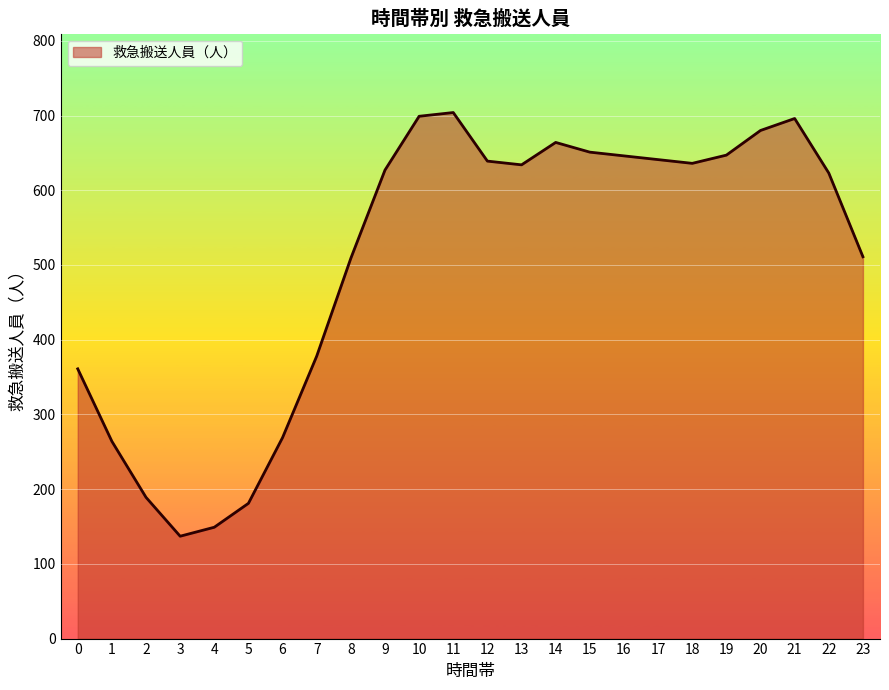

At which label is the value closest to 420?

7